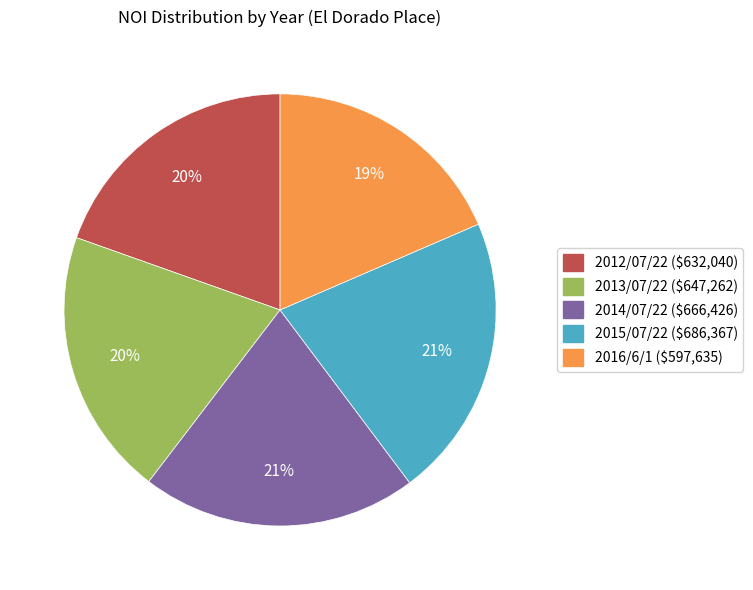

To the nearest percent, what is the average slice percentage?

20%